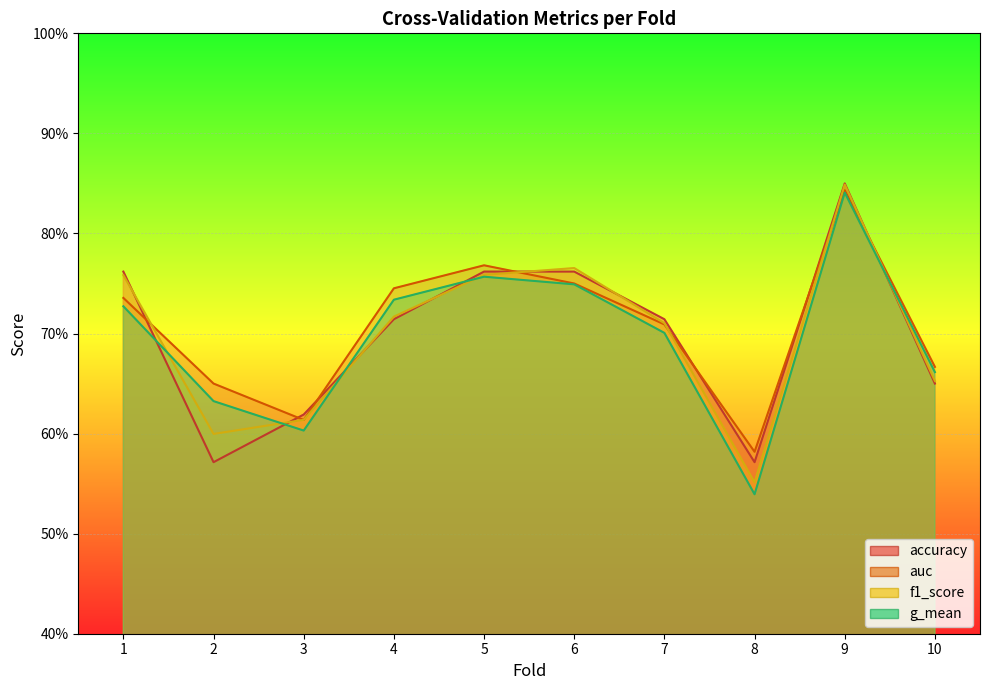

True or false: auc and accuracy cross at least once.

True